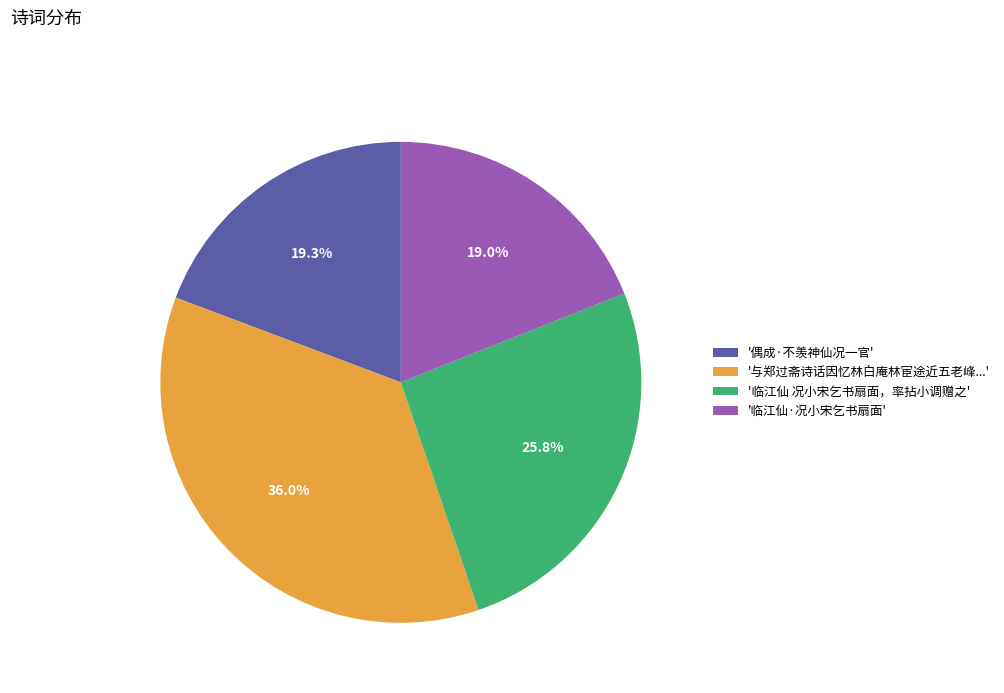

What portion of the pie excludes '临江仙·况小宋乞书扇面'?

81.0%